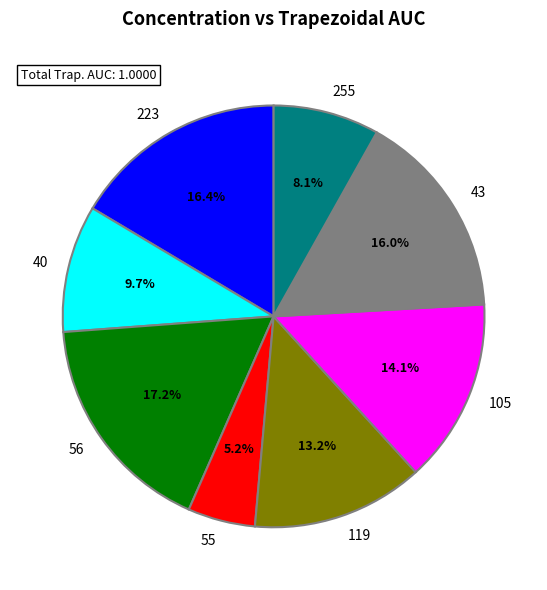

Does 255 account for over 50% of the chart?

No